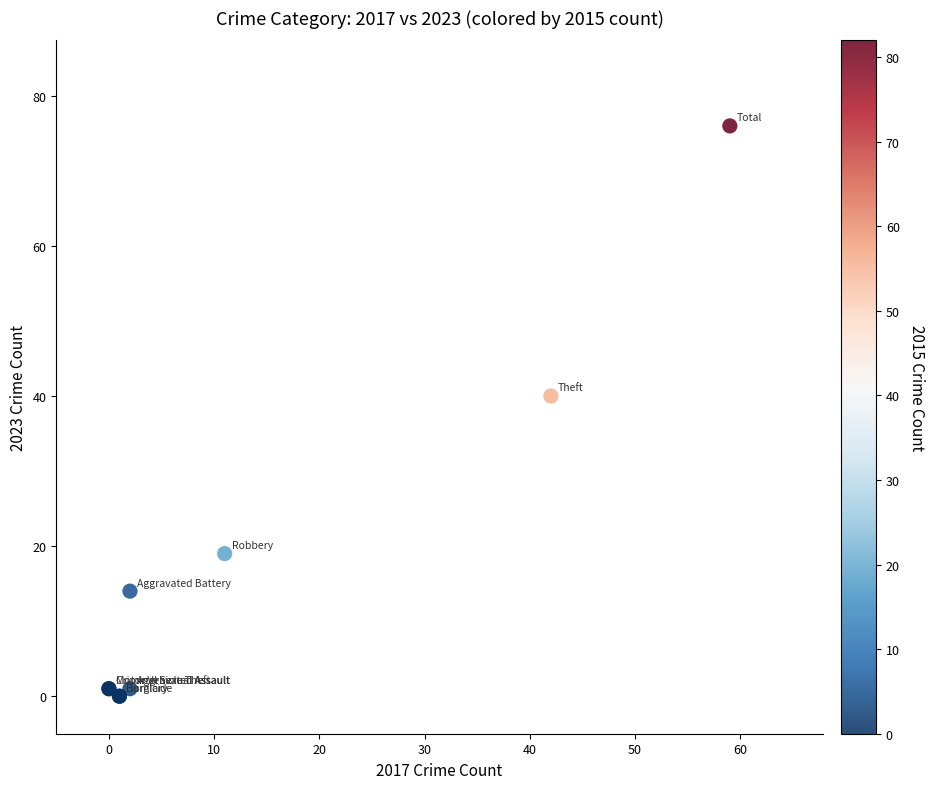

What Y value in the scatter plot is closest to 38?

40